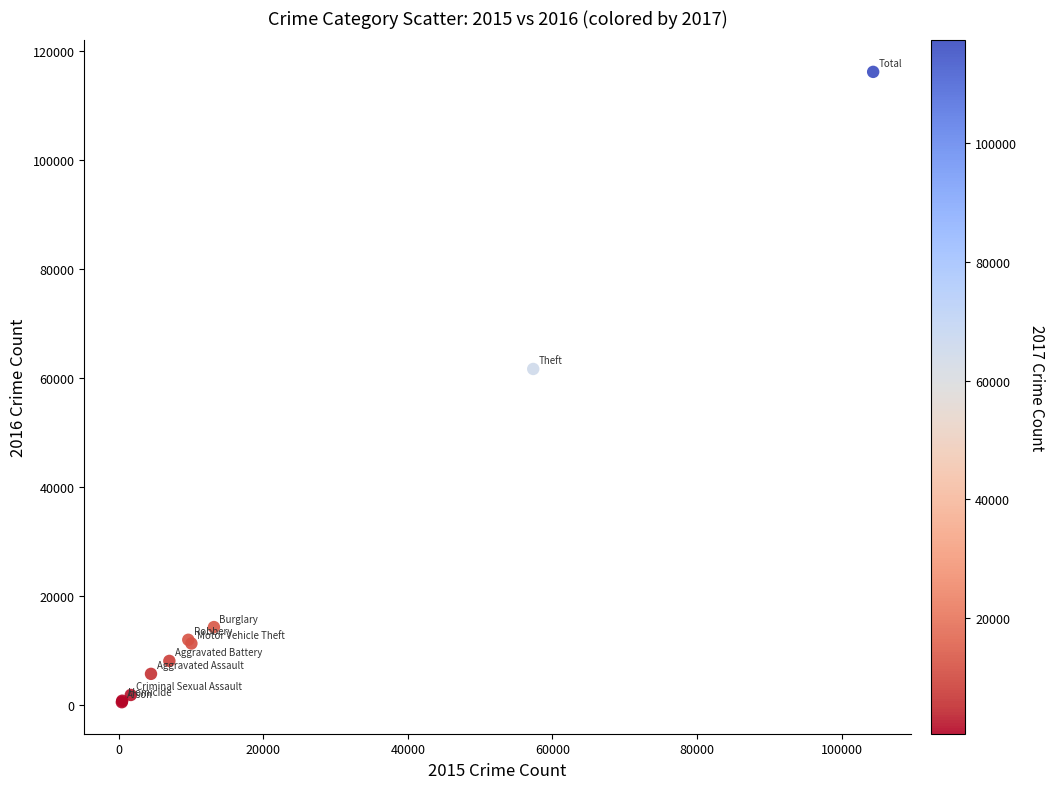

What Y value in the scatter plot is closest to 58305?

61621